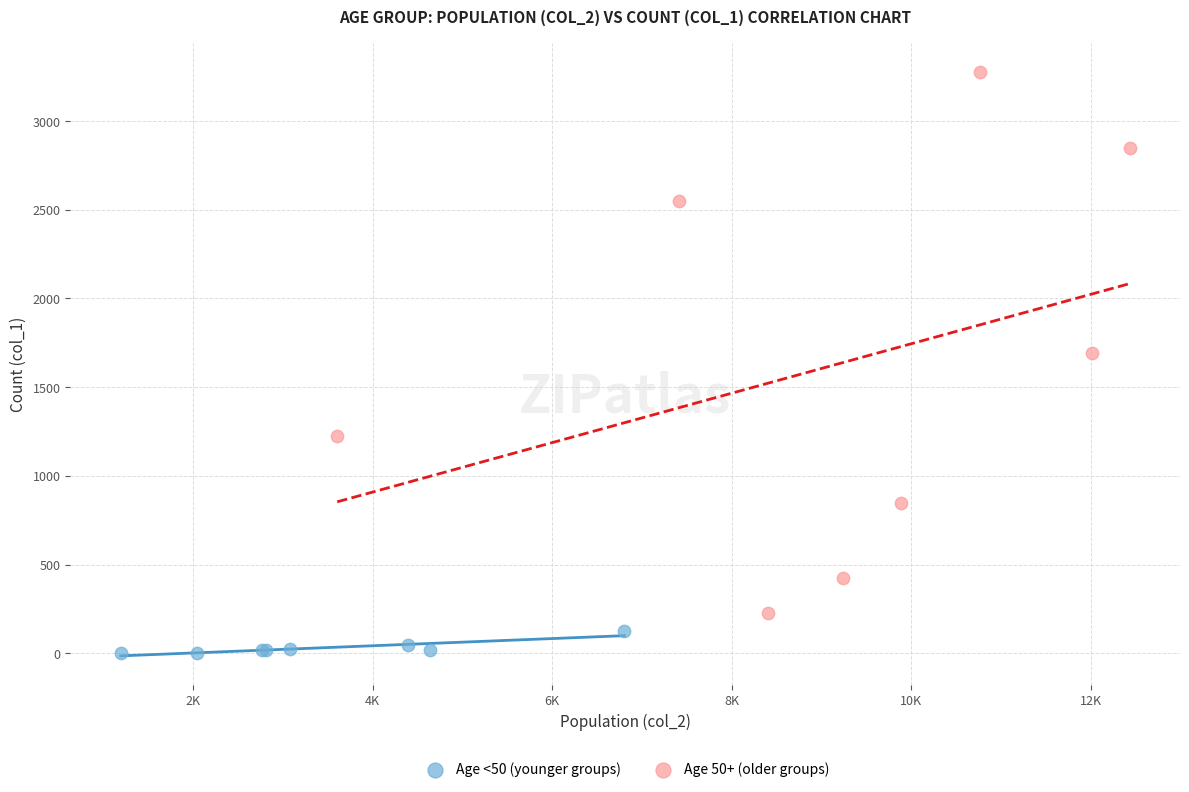

Which series has the widest spread of Y values?

Age 50+ (older groups)